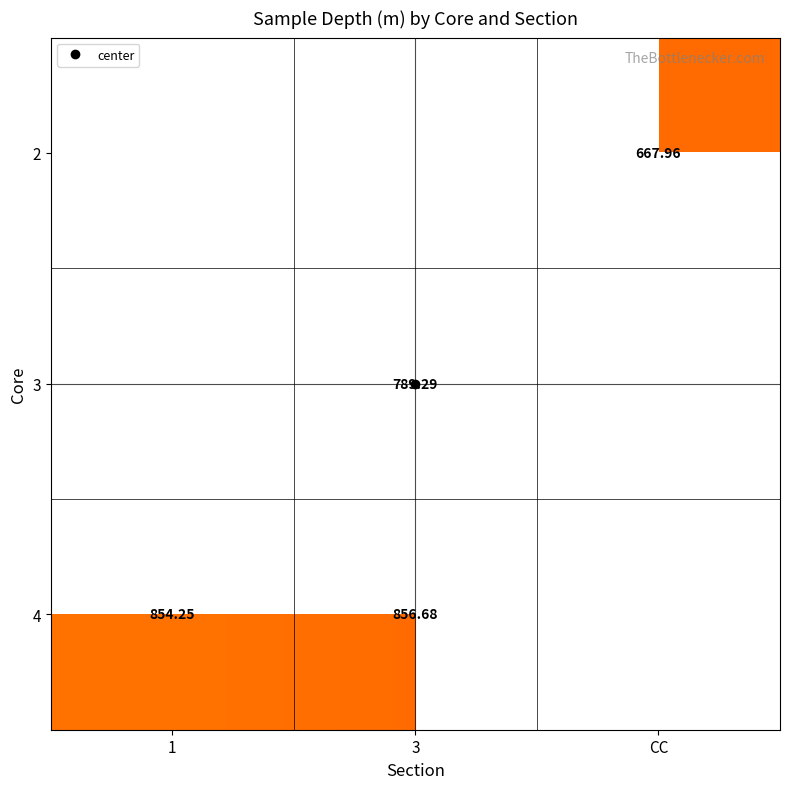

How many values in 2 are above zero?

1